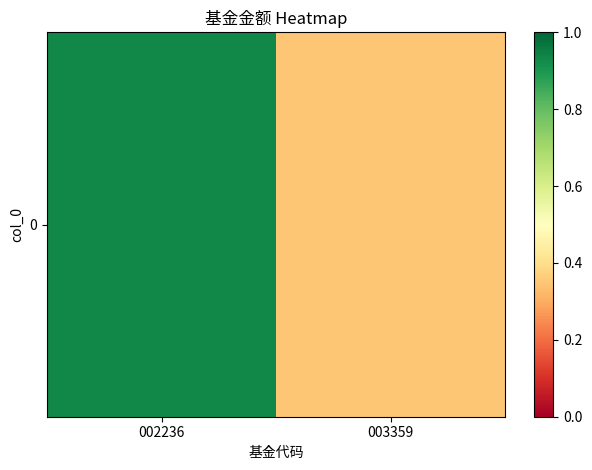

How many series are shown in this chart?

1